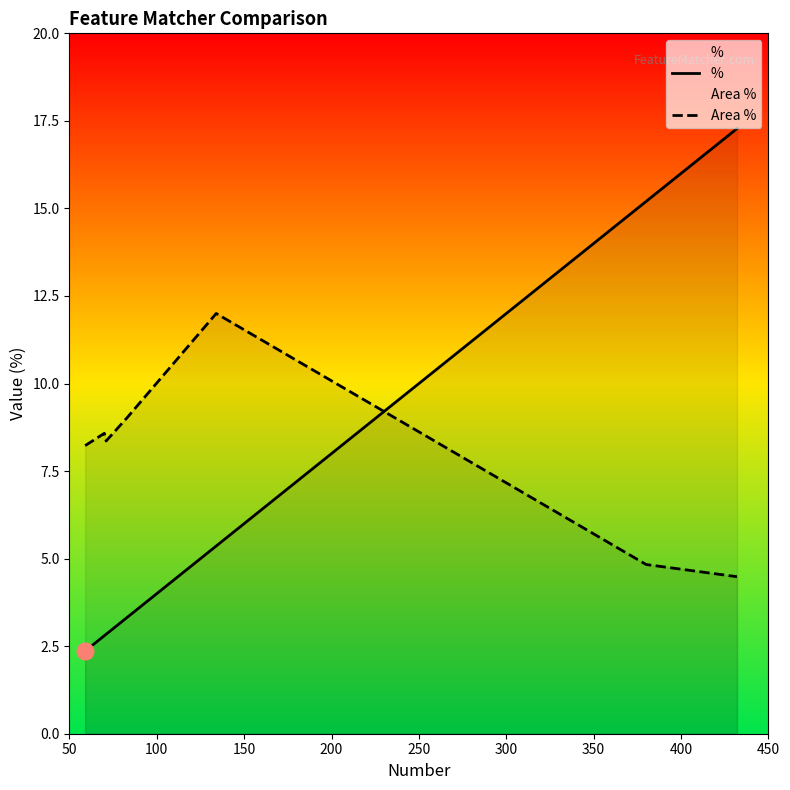

Rank the series by their average value, from lowest to highest.

%, Area %